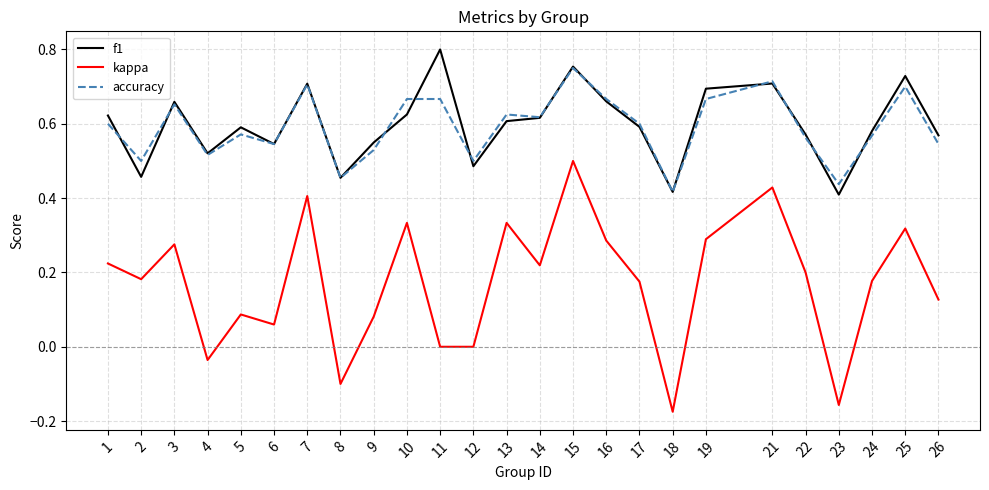

Is it true that kappa equals 0.2 at 14?

True